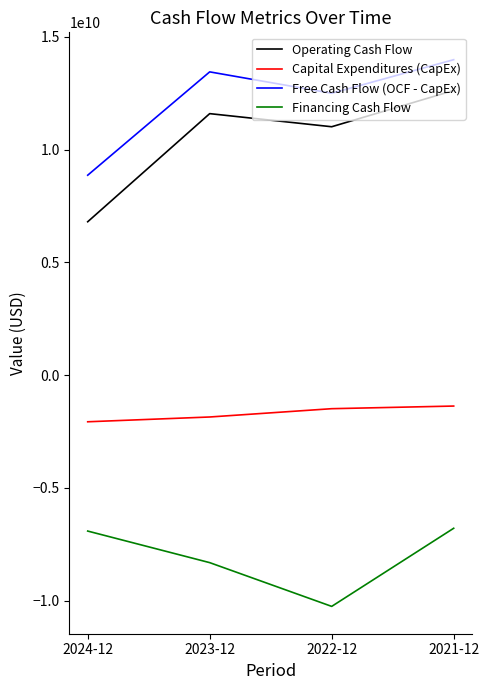

Reading left to right, list all the values displayed in this chart.

Operating Cash Flow: 2024-12=6805000000	2023-12=11599000000	2022-12=11018000000	2021-12=12625000000
Capital Expenditures (CapEx): 2024-12=-2064000000	2023-12=-1852000000	2022-12=-1484000000	2021-12=-1367000000
Free Cash Flow (OCF - CapEx): 2024-12=8869000000	2023-12=13451000000	2022-12=12502000000	2021-12=13992000000
Financing Cash Flow: 2024-12=-6910000000	2023-12=-8310000000	2022-12=-10250000000	2021-12=-6786000000